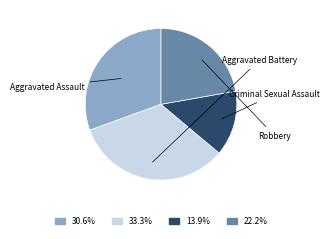

Approximately how many times larger is the value at 22.2% compared to 13.9%?

1.6